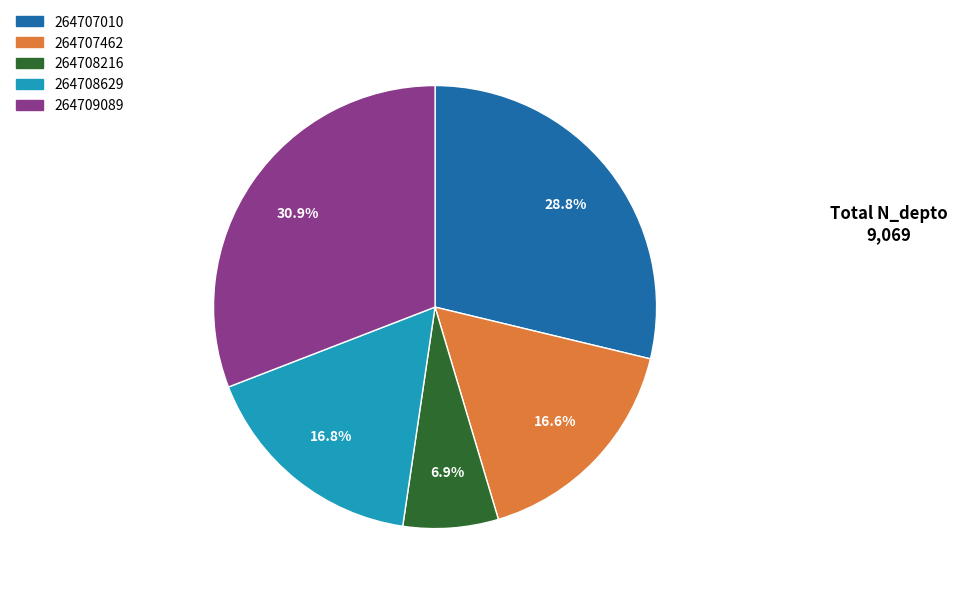

Is it true that 264709089 is 18% of the pie?

False